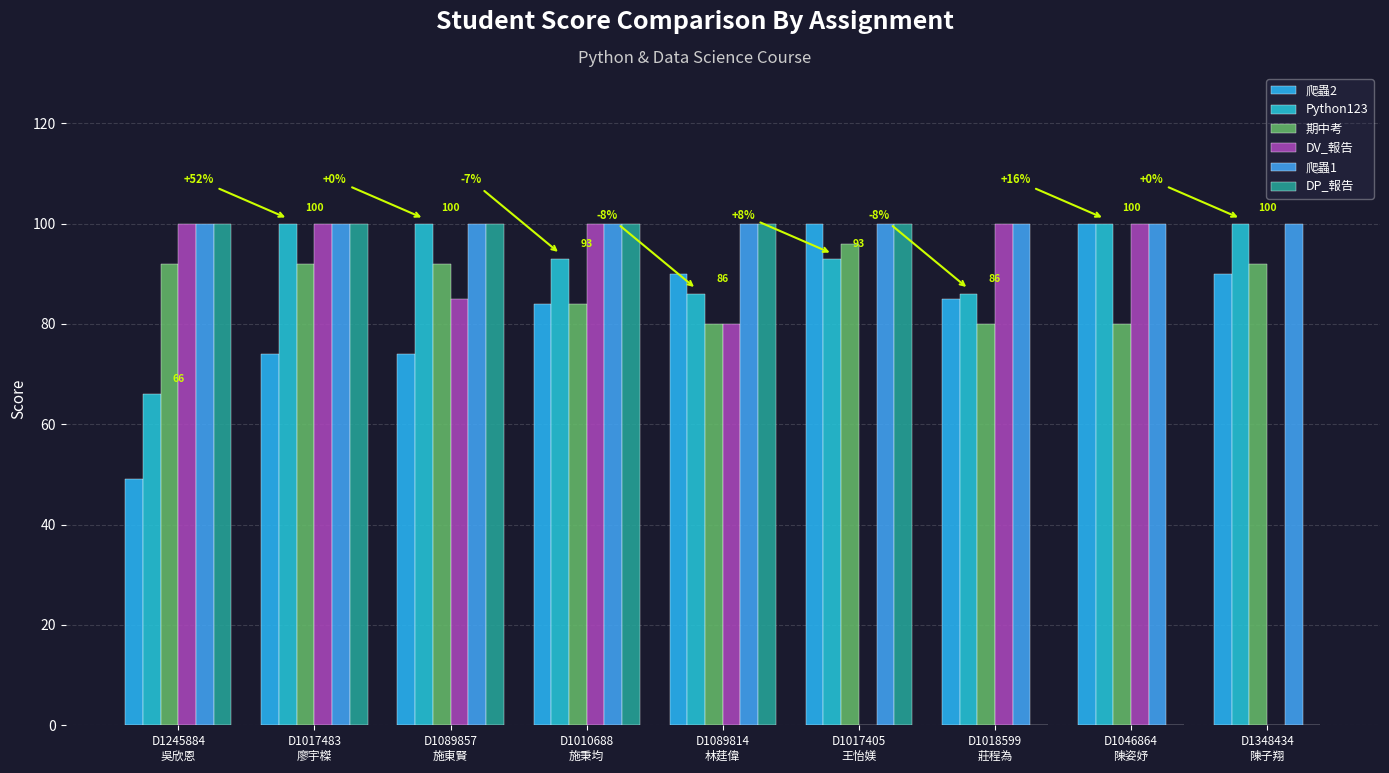

Reading left to right, list all the values displayed in this chart.

爬蟲2: 49	74	74	84	90	100	85	100	90
Python123: 66	100	100	93	86	93	86	100	100
期中考: 92	92	92	84	80	96	80	80	92
DV_報告: 100	100	85	100	80	0	100	100	0
爬蟲1: 100	100	100	100	100	100	100	100	100
DP_報告: 100	100	100	100	100	100	0	0	0